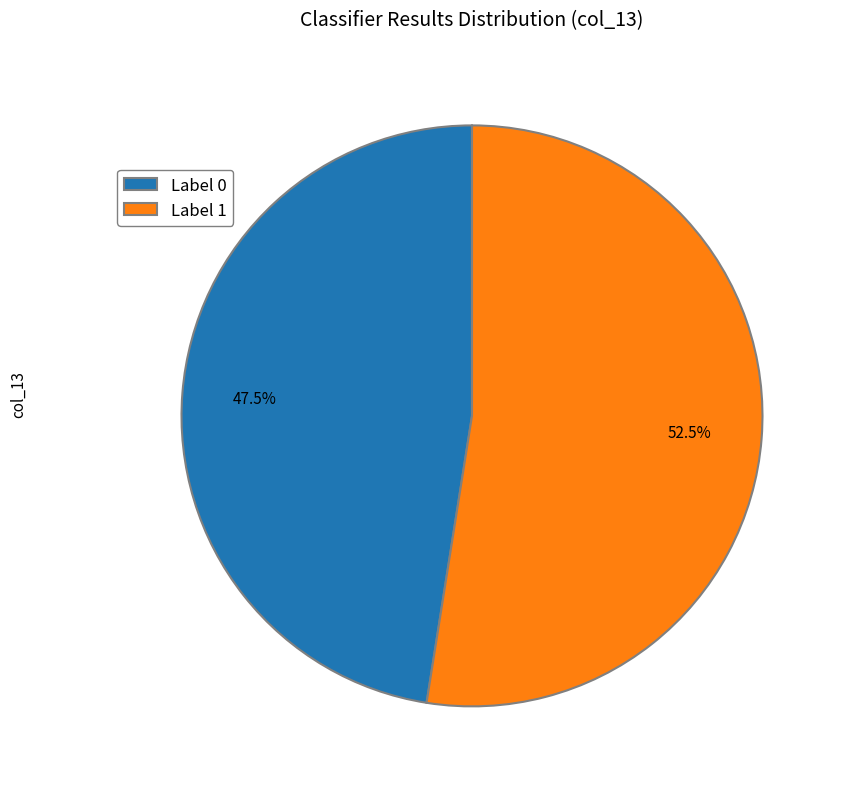

To the nearest percent, what is the average slice percentage?

50%